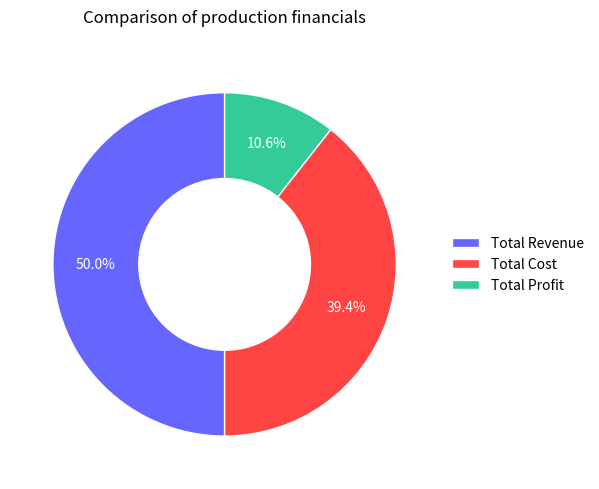

True or false: Total Revenue accounts for 50% of the total.

True